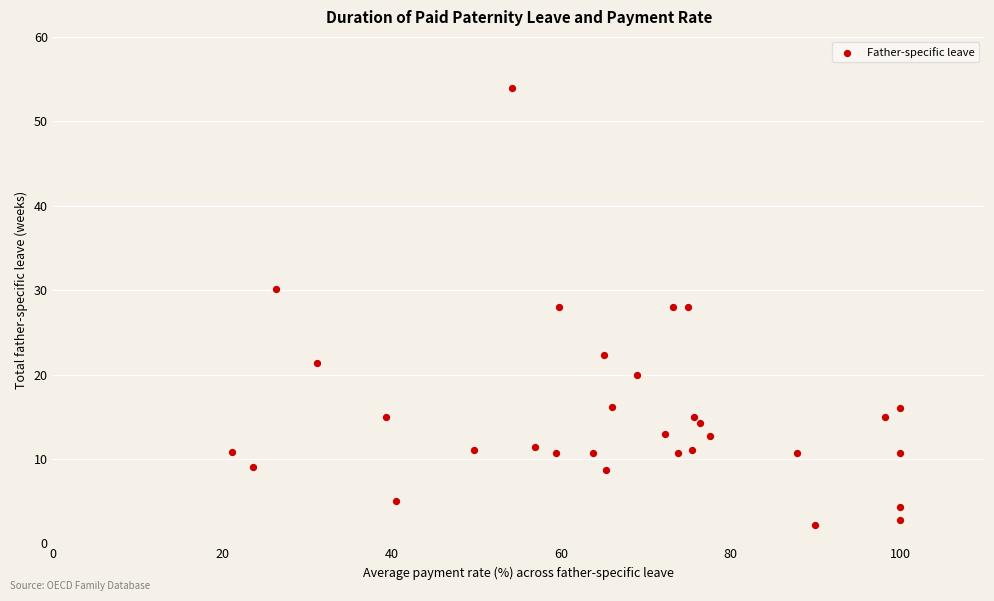

What is the range of X values (max minus min)?

78.9